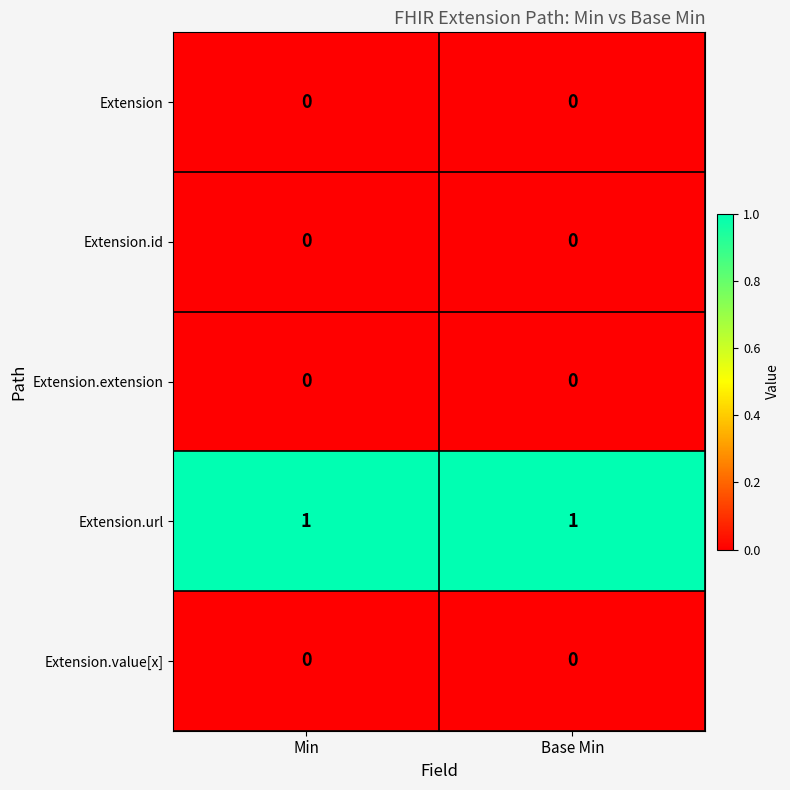

Reading left to right, list all the values displayed in this chart.

Extension: 0	0
Extension.id: 0	0
Extension.extension: 0	0
Extension.url: 1	1
Extension.value[x]: 0	0